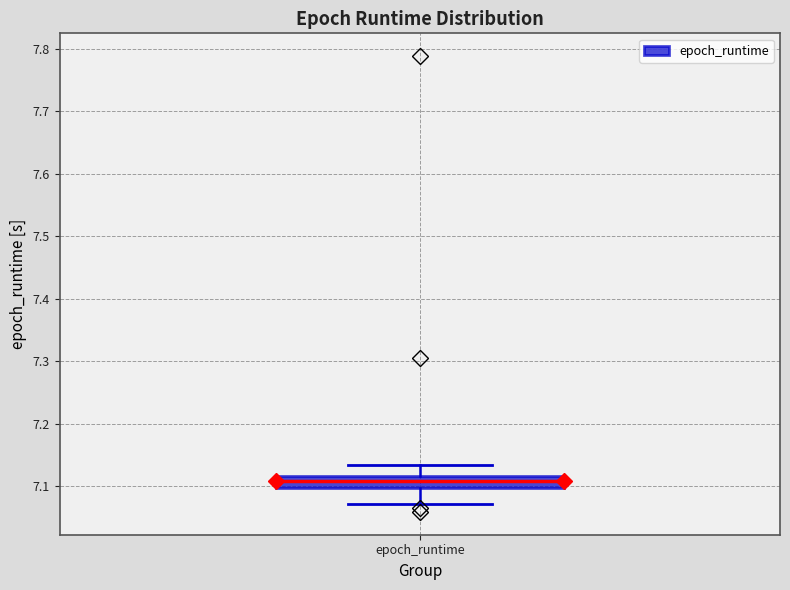

Read this box plot against the y-axis: the position of the median line, the range covered by the box, and the ends of both whiskers. The values are not printed on the chart, so give them approximately, as read against the axis.

median 7.11, box 7.10 to 7.12, whiskers 7.07 to 7.13